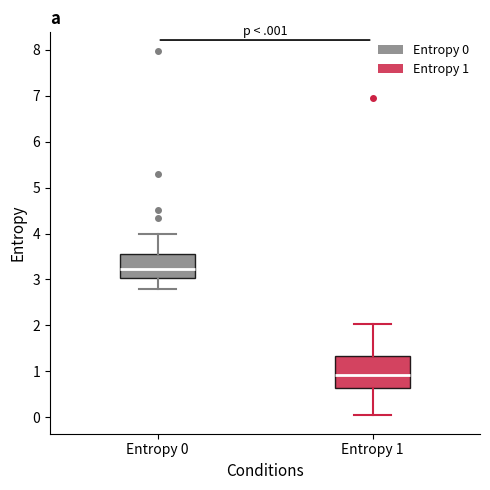

Where is the upper edge of the box for Entropy 1 on the y-axis? The values are not printed on the chart, so give them approximately, as read against the axis.

1.3